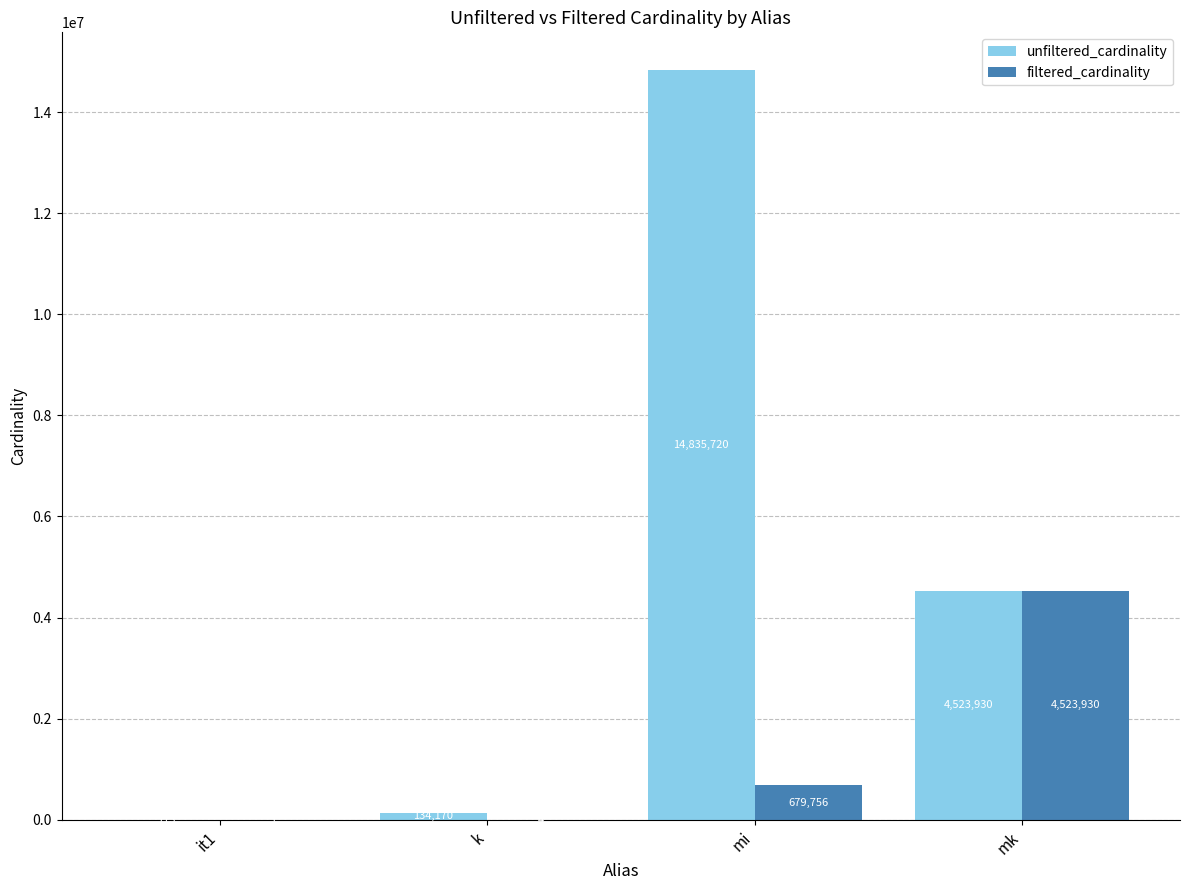

Between k and mi, which series saw the biggest shift?

unfiltered_cardinality